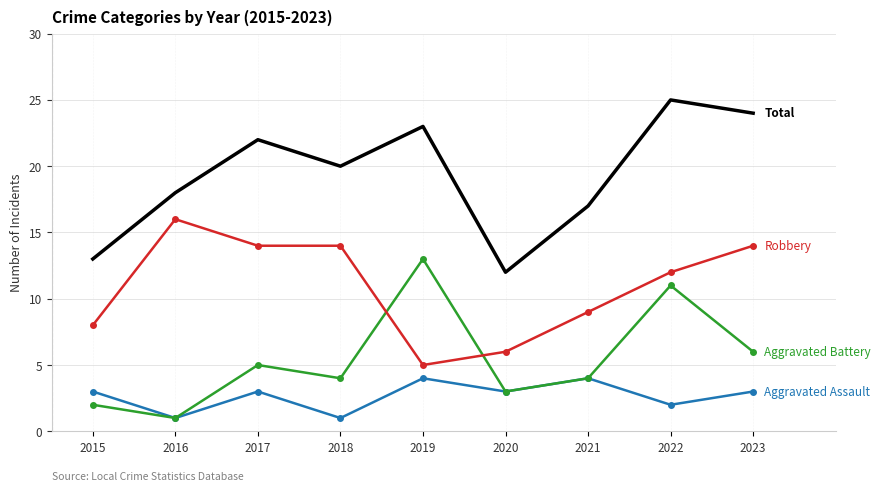

What is the spread (max minus min) of values at 2022?

23